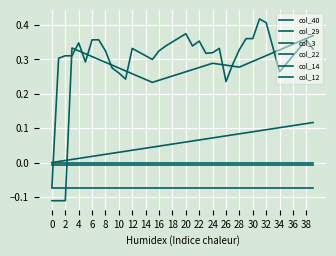

What is the label of the 6th point from the right?

34